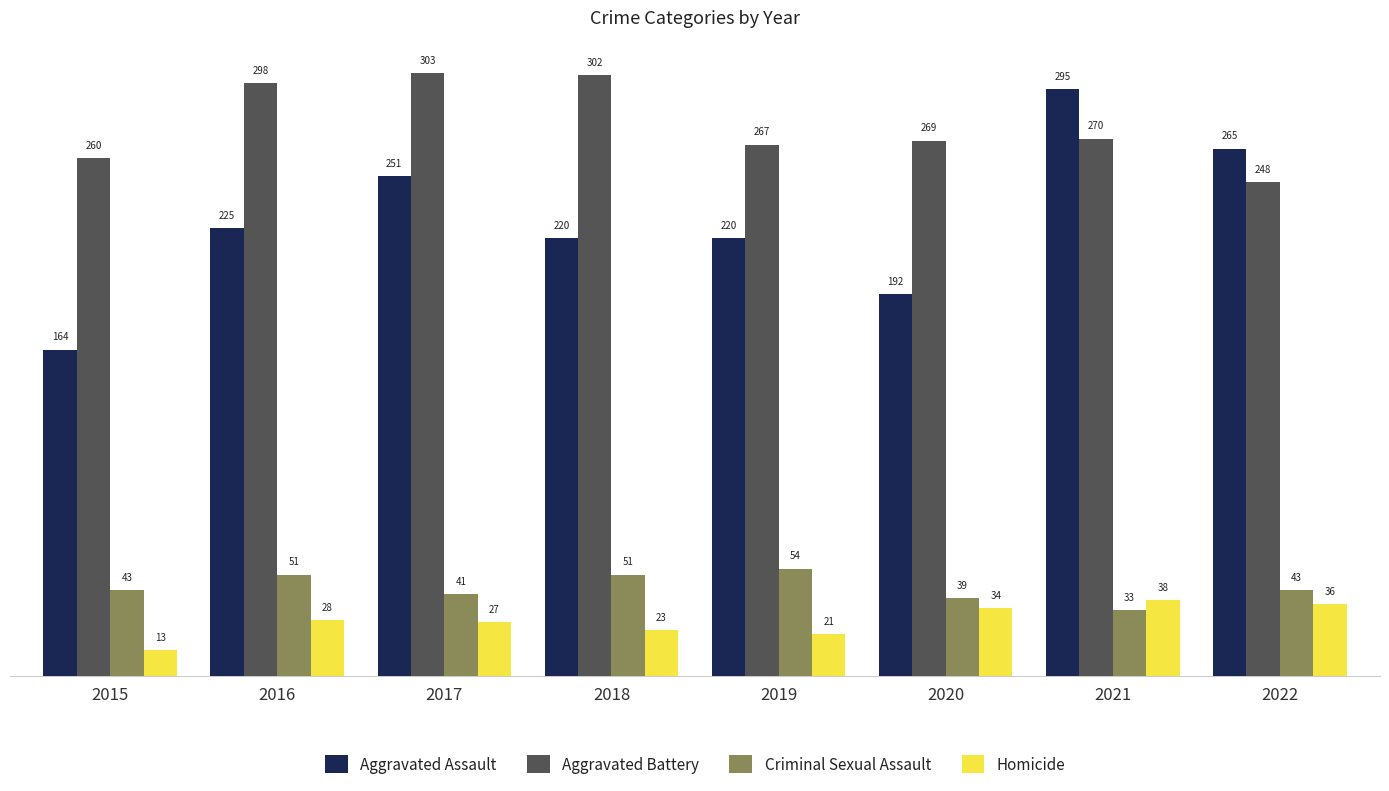

At 2017, list the series in order from smallest to largest.

Homicide, Criminal Sexual Assault, Aggravated Assault, Aggravated Battery